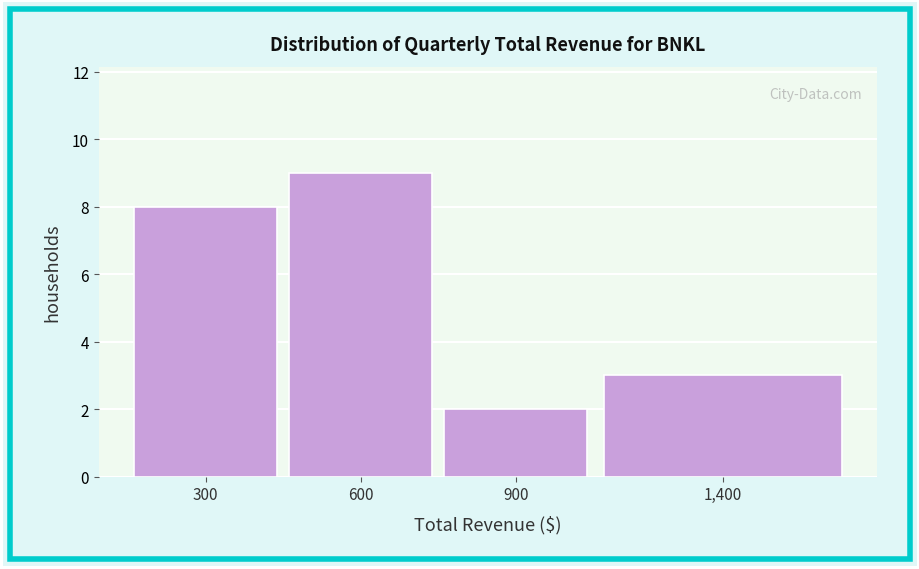

Reading left to right, what are all the values shown in this chart?

8	9	2	3